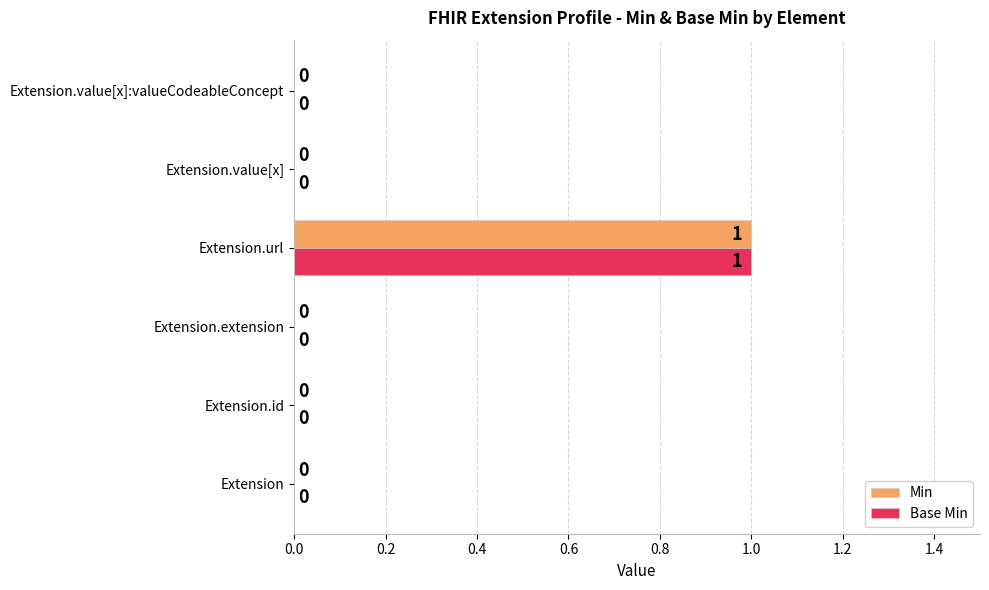

At which label does Min reach its peak?

Extension.url